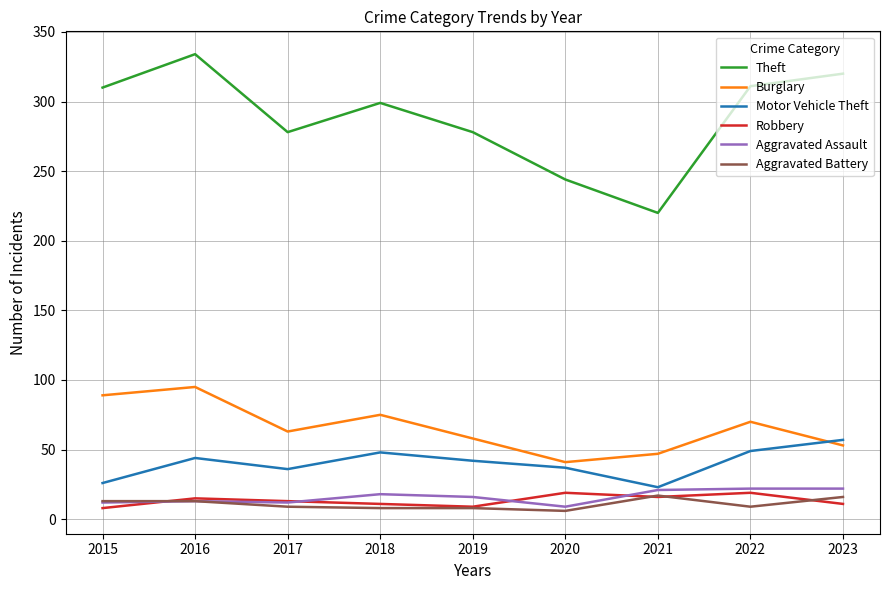

What is the maximum value for Theft?

334